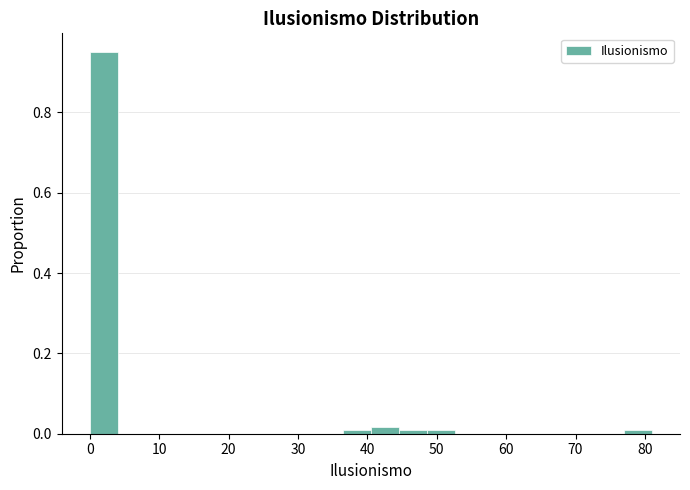

Reading left to right, transcribe this chart: for each bar, give the range it covers on the x-axis and its height. Neither the bar edges nor the heights are printed on the chart, so give them approximately, as read against the axes.

0 to 4: 0.94
4 to 8: 0
8 to 12: 0
12 to 16: 0
16 to 20: 0
20 to 24: 0
24 to 28: 0
28 to 32: 0
32 to 36: 0
36 to 41: under 0.02
41 to 45: under 0.02
45 to 49: under 0.02
49 to 53: under 0.02
53 to 57: 0
57 to 61: 0
61 to 65: 0
65 to 69: 0
69 to 73: 0
73 to 77: 0
77 to 81: under 0.02